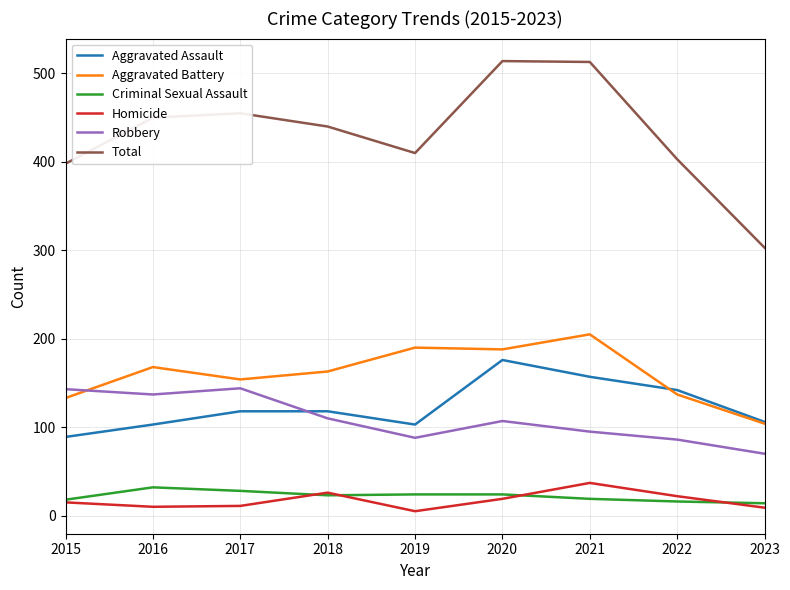

Which series has the largest range (max minus min)?

Total